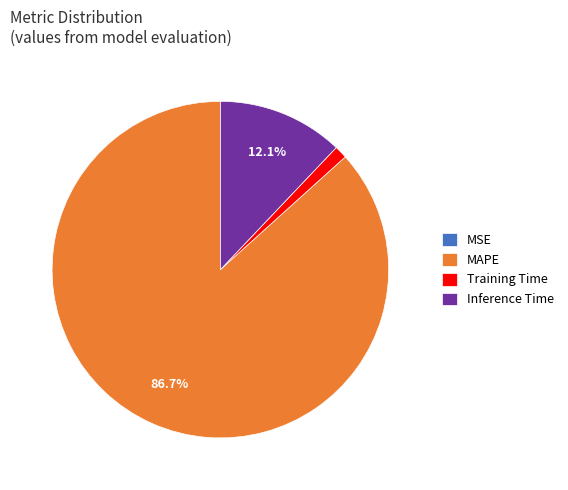

Between Inference Time and Training Time, which is larger?

Inference Time